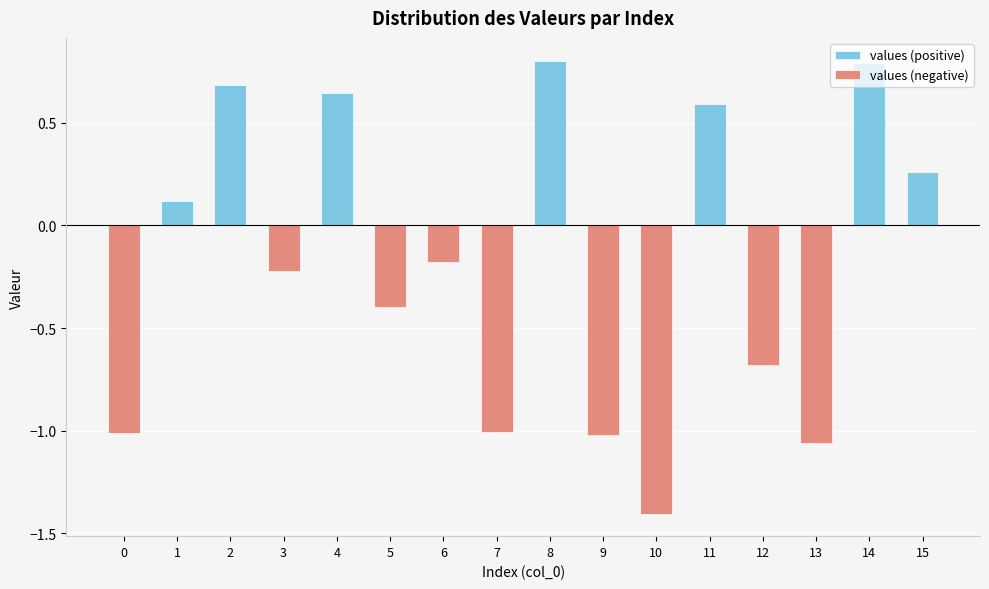

Reading right to left, list all the values displayed in this chart.

values (positive): 15=0.3	14=0.8	13=0.0	12=0.0	11=0.6	10=0.0	9=0.0	8=0.8	7=0.0	6=0.0	5=0.0	4=0.6	3=0.0	2=0.7	1=0.1	0=0.0
values (negative): 15=0.0	14=0.0	13=-1.1	12=-0.7	11=0.0	10=-1.4	9=-1.0	8=0.0	7=-1.0	6=-0.2	5=-0.4	4=0.0	3=-0.2	2=0.0	1=0.0	0=-1.0